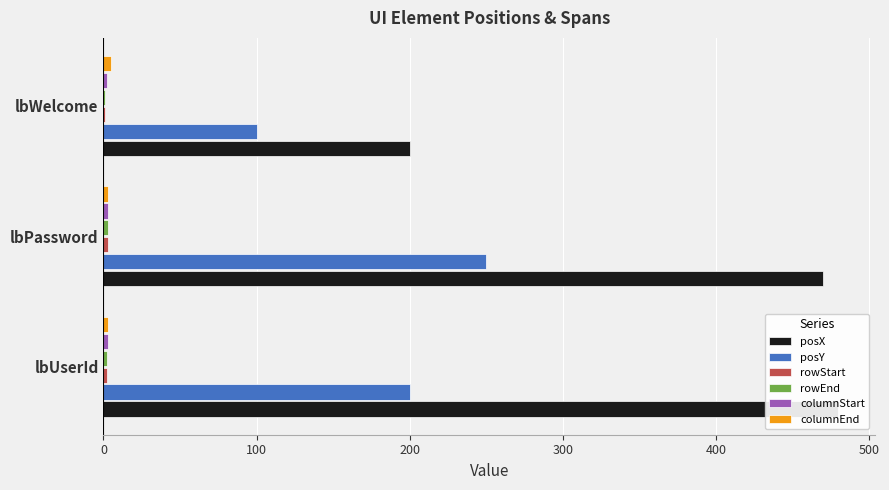

What is the highest value of the rowEnd series?

3